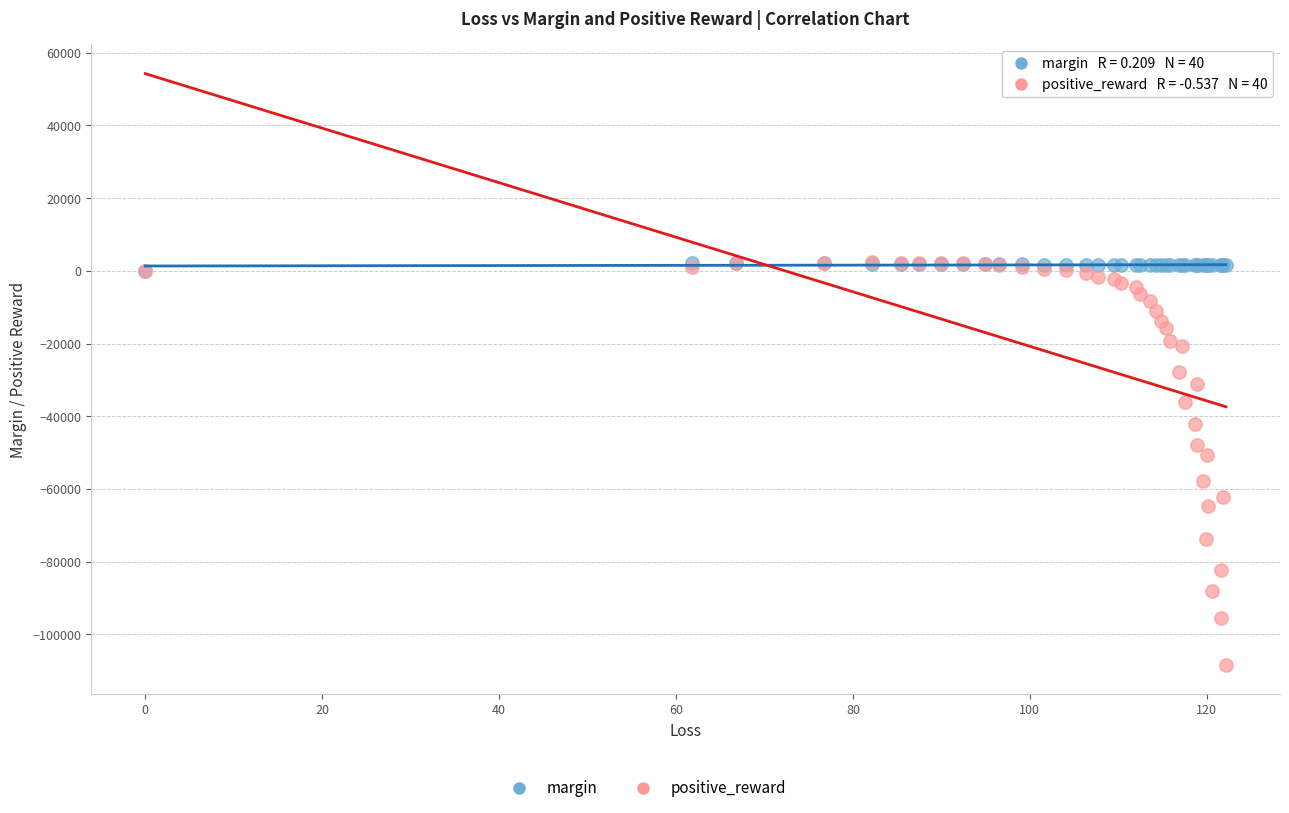

In the positive_reward series, what Y value is closest to -53024?

-50767.7